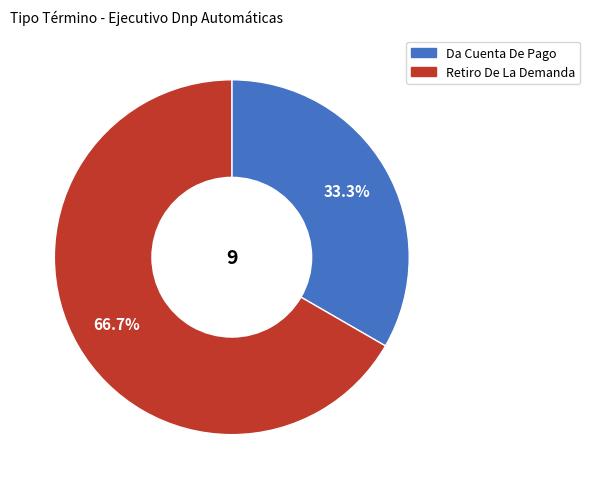

What percentage do Retiro De La Demanda and Da Cuenta De Pago together represent?

100.0%